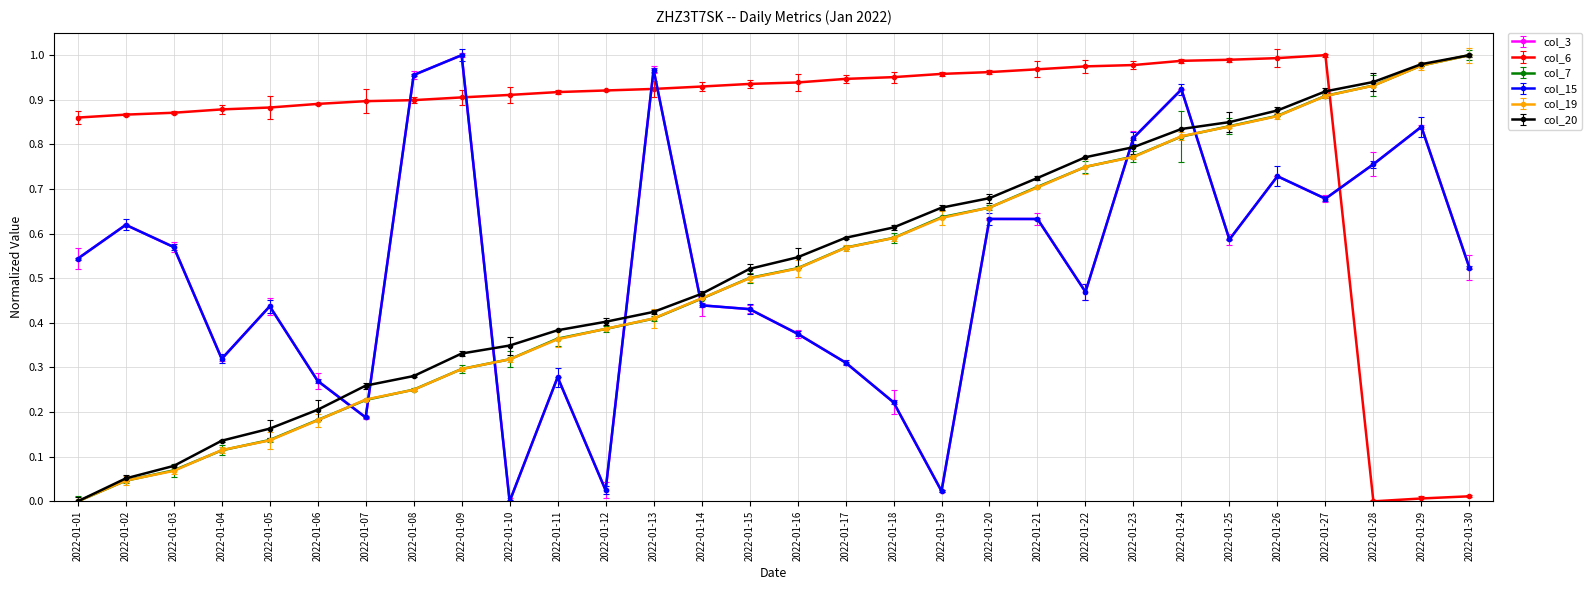

At how many categories does at least one series exceed 0?

30